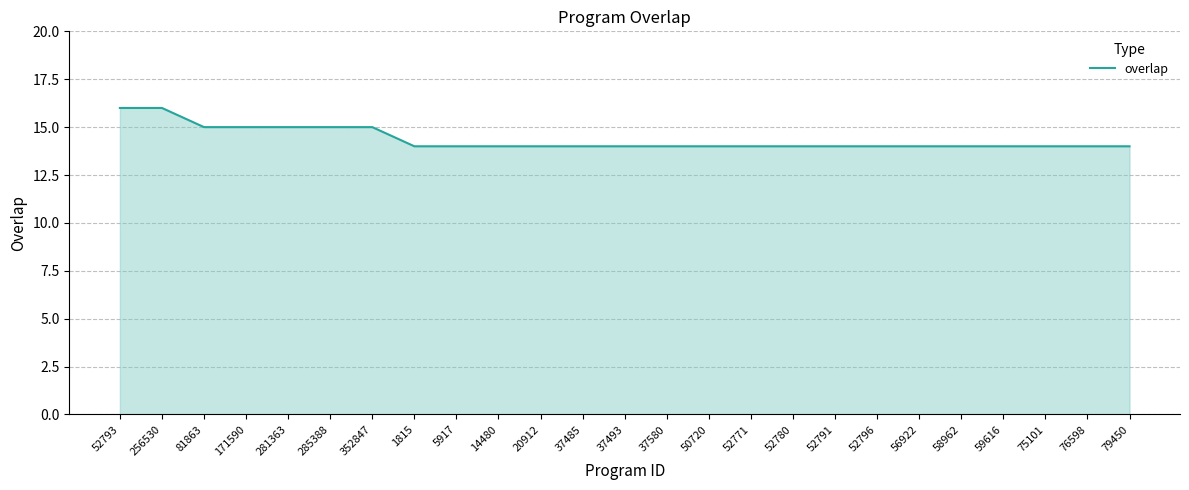

Approximately how many times larger is the value at 75101 compared to 14480?

1.0